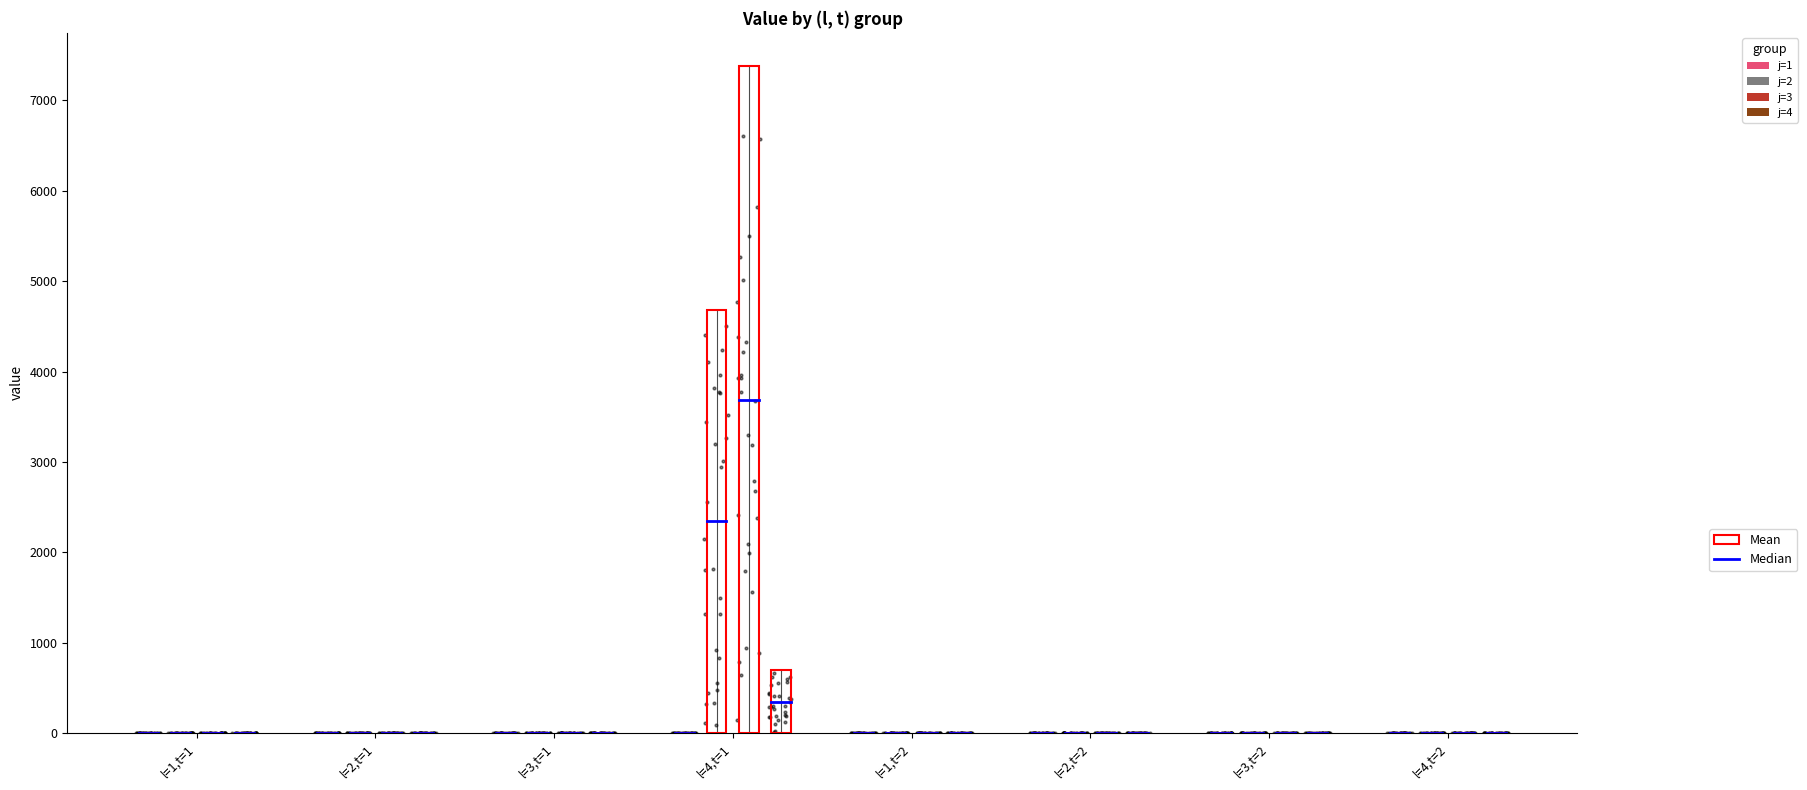

Which series has the largest total across all categories?

j=3